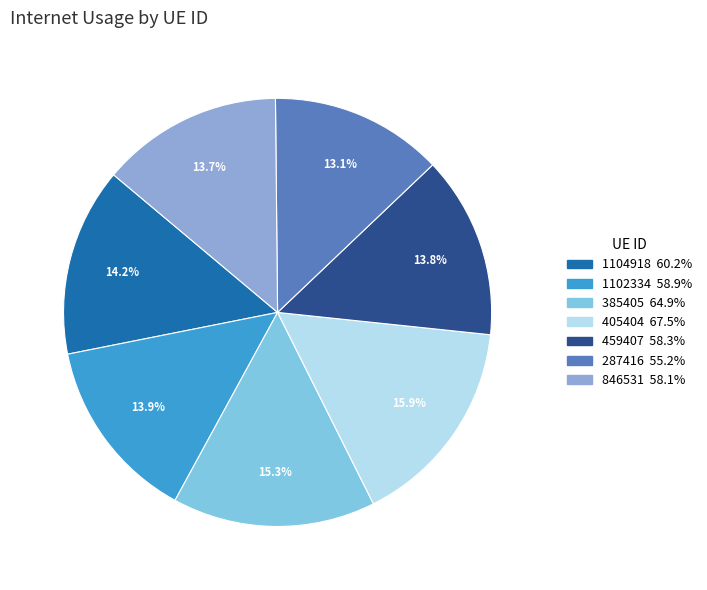

Is there any slice that represents more than half of the pie?

No